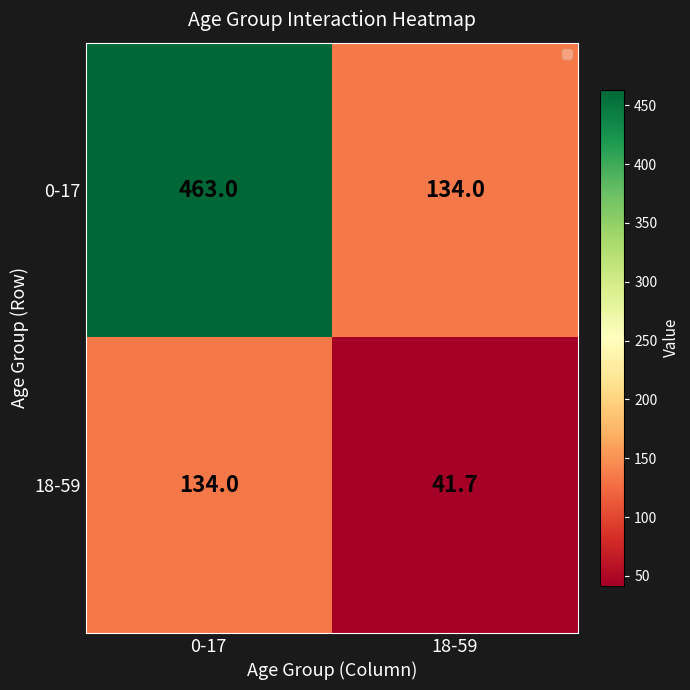

Where is 18-59 nearest to the value 87?

18-59